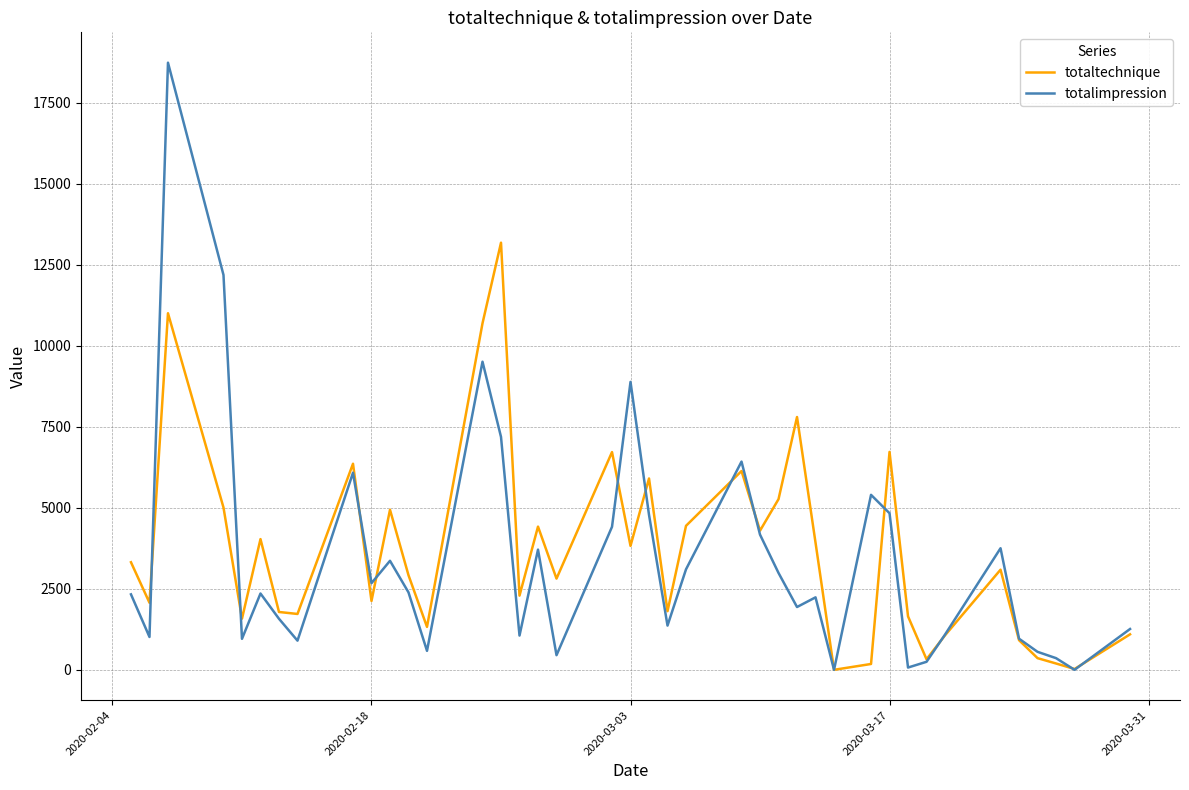

How many distinct data groups are displayed?

2